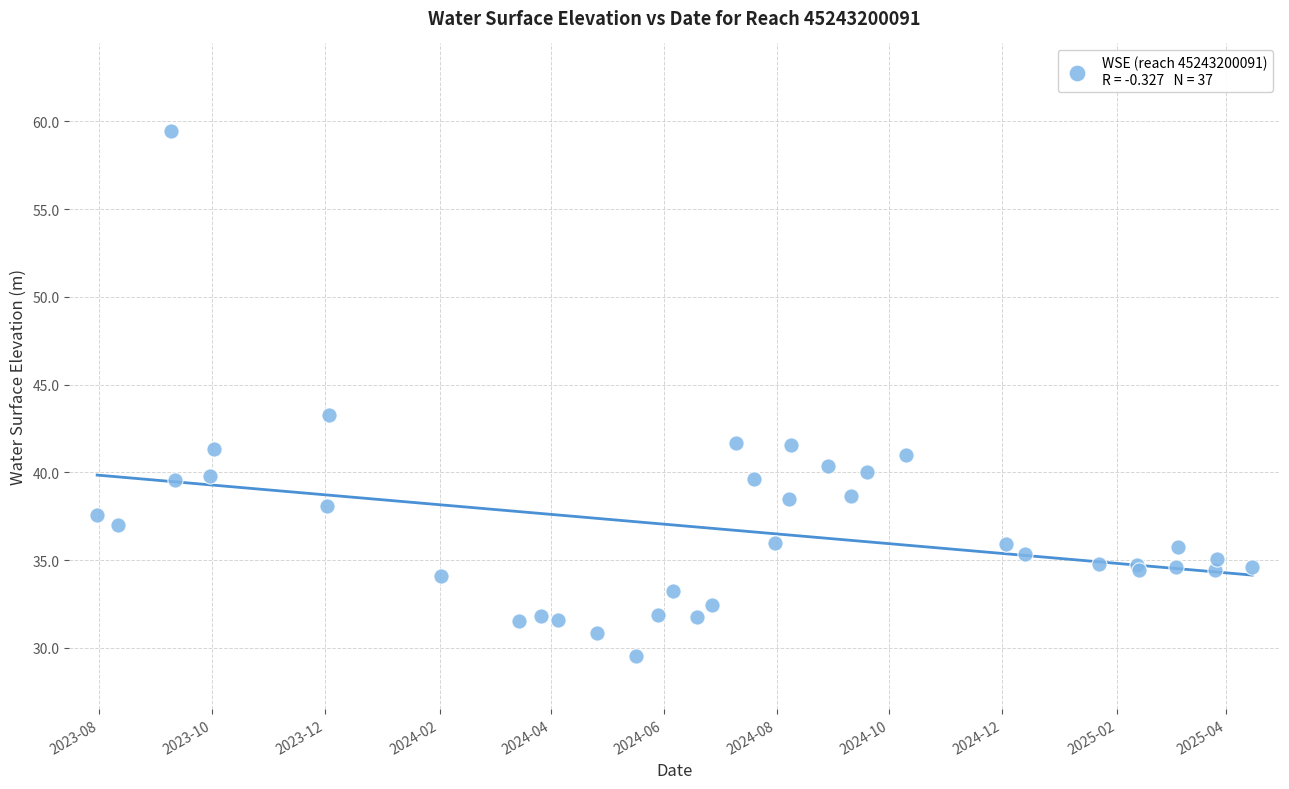

What Y value in the scatter plot is closest to 44?

43.2